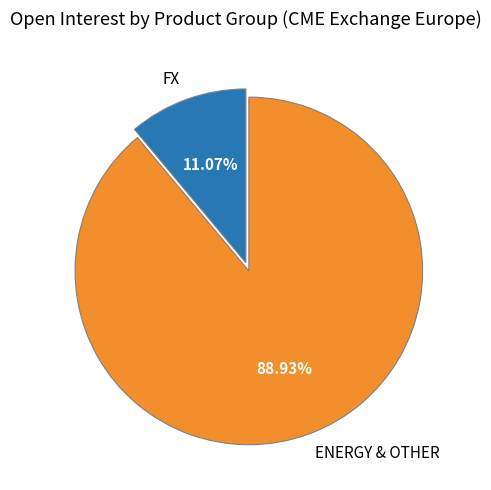

How many segments does this pie chart have?

2